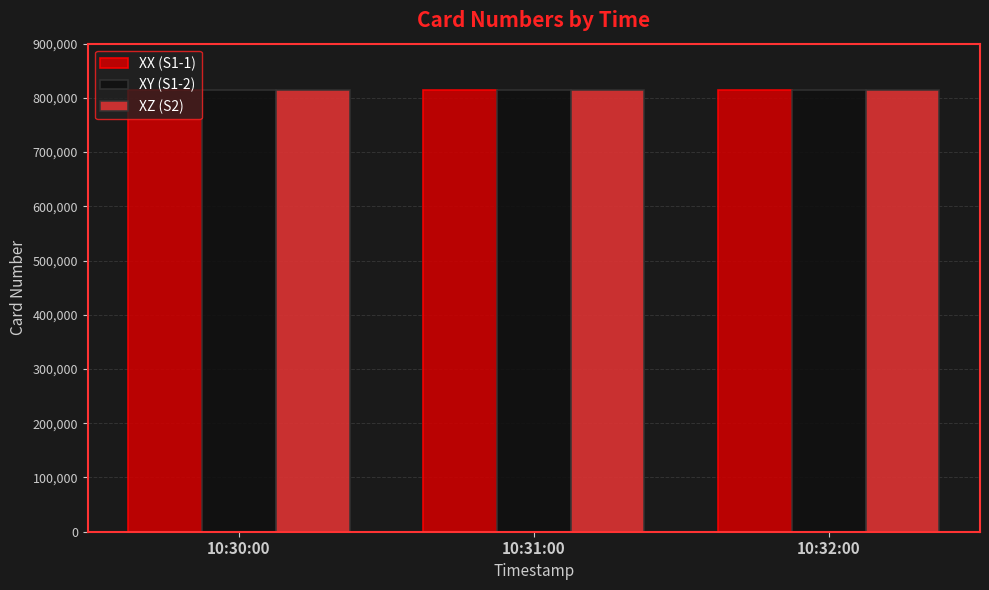

How many series are shown in this chart?

3